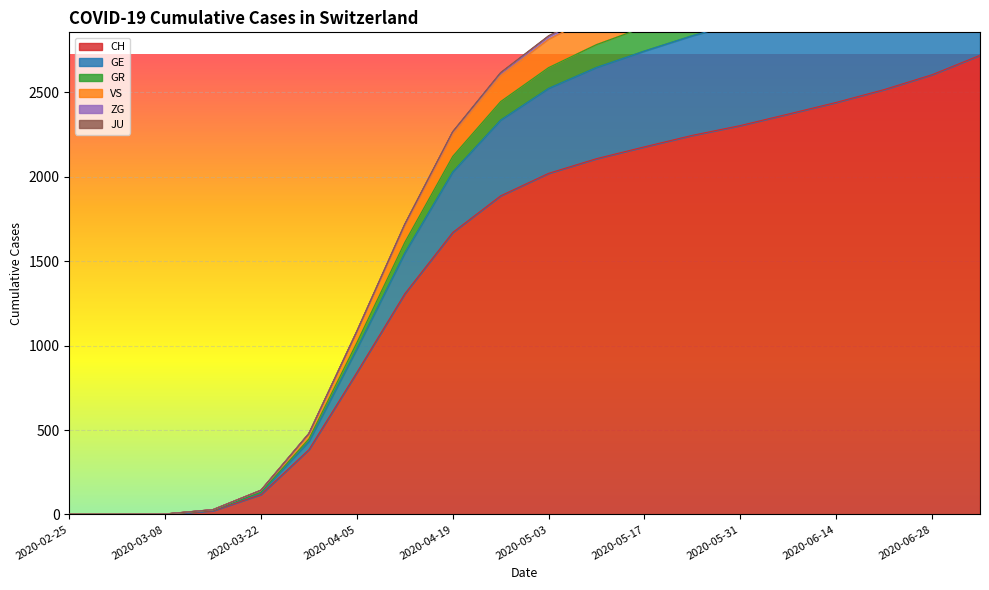

What is the value of the VS point at the 5th from the left?

143